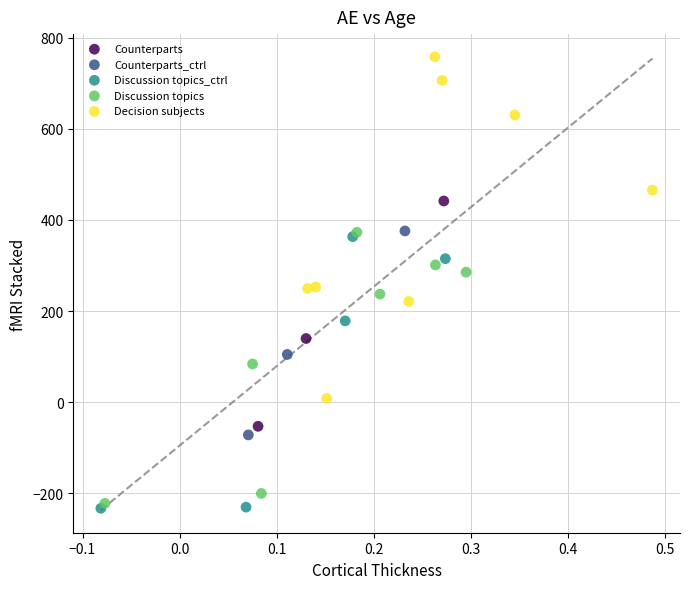

Which series has the largest Y range (max minus min)?

Decision subjects